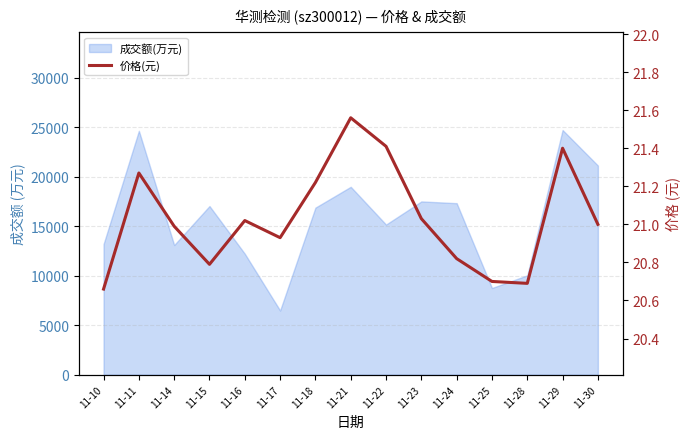

At which label is the value closest to 21?

11-30